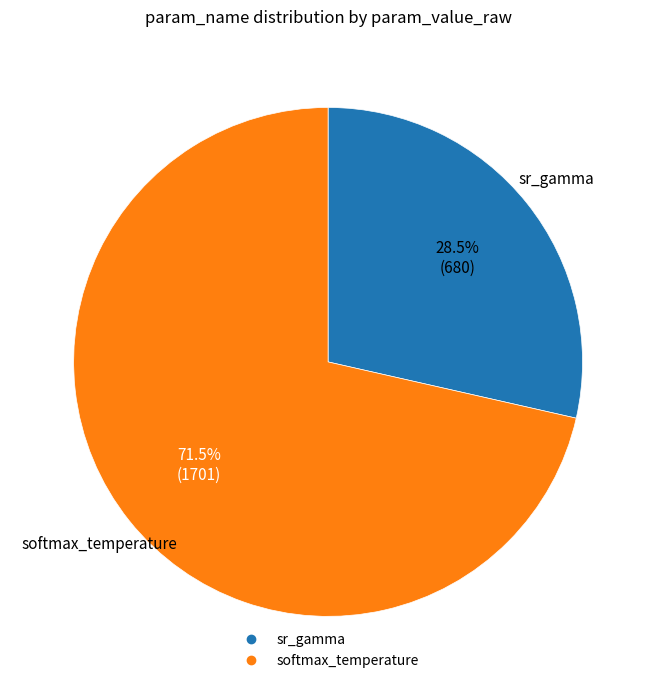

What is the ratio of the value at sr_gamma to the value at softmax_temperature?

0.4